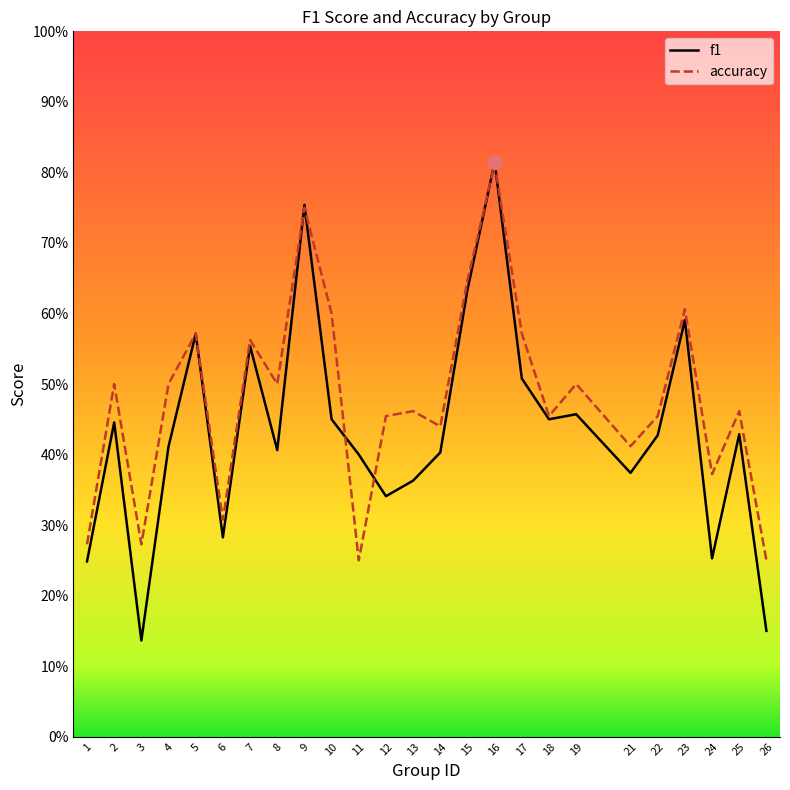

How many series are shown in this chart?

2